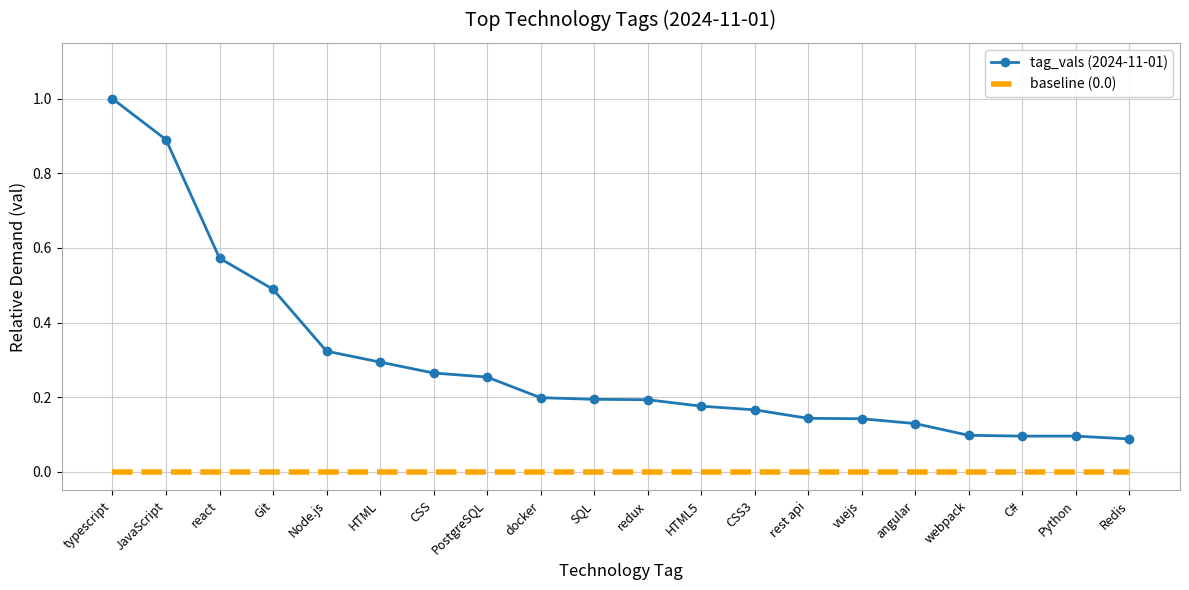

What position from the right is Node.js?

16